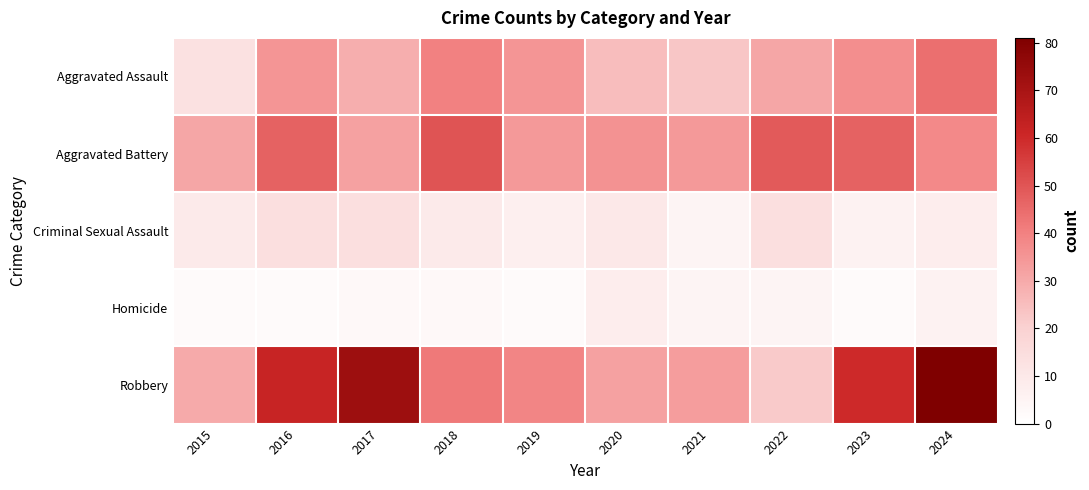

What is the maximum value shown in the chart?

81